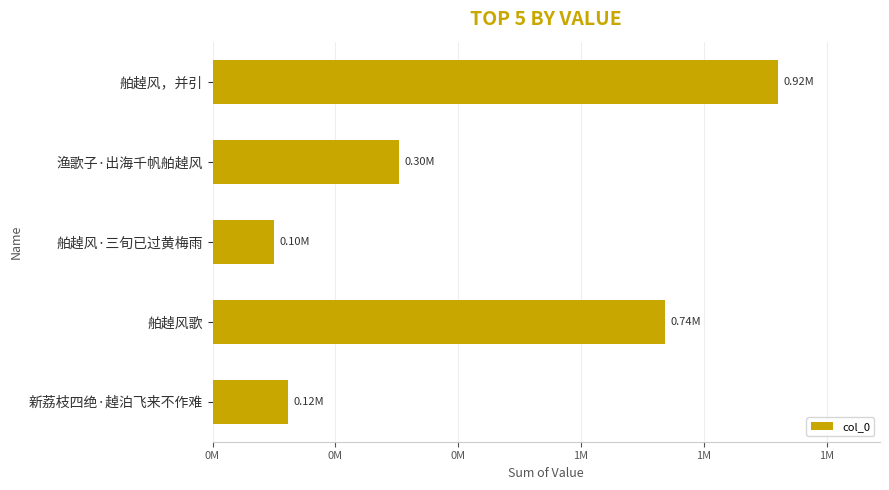

List the labels in order of value, largest first.

舶趠风，并引, 舶趠风歌, 渔歌子·出海千帆舶趠风, 新荔枝四绝·趠泊飞来不作难, 舶趠风·三旬已过黄梅雨